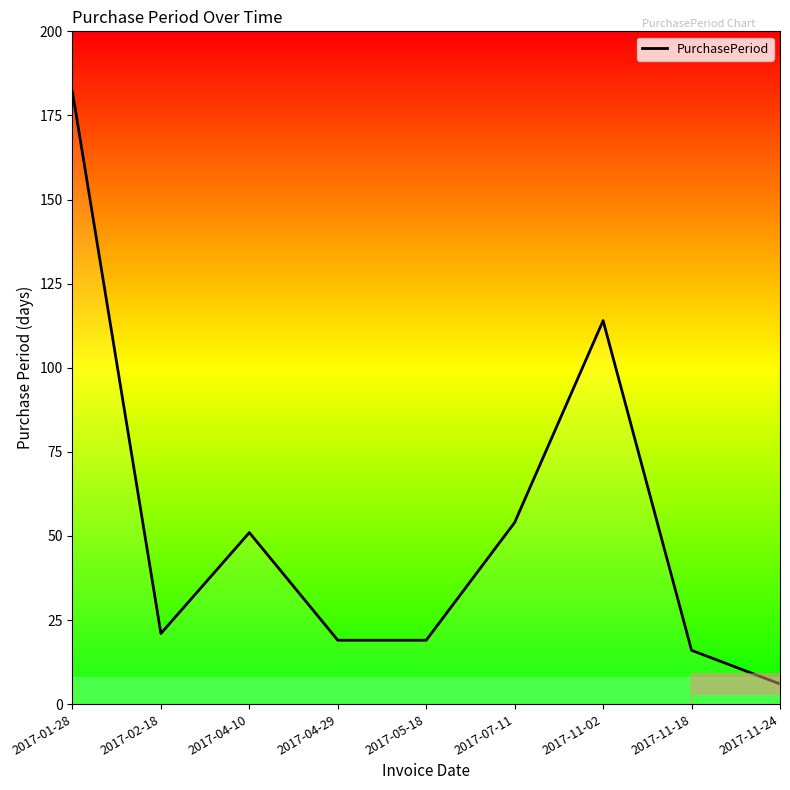

What is the change in value from 2017-01-28 to 2017-04-10?

-131